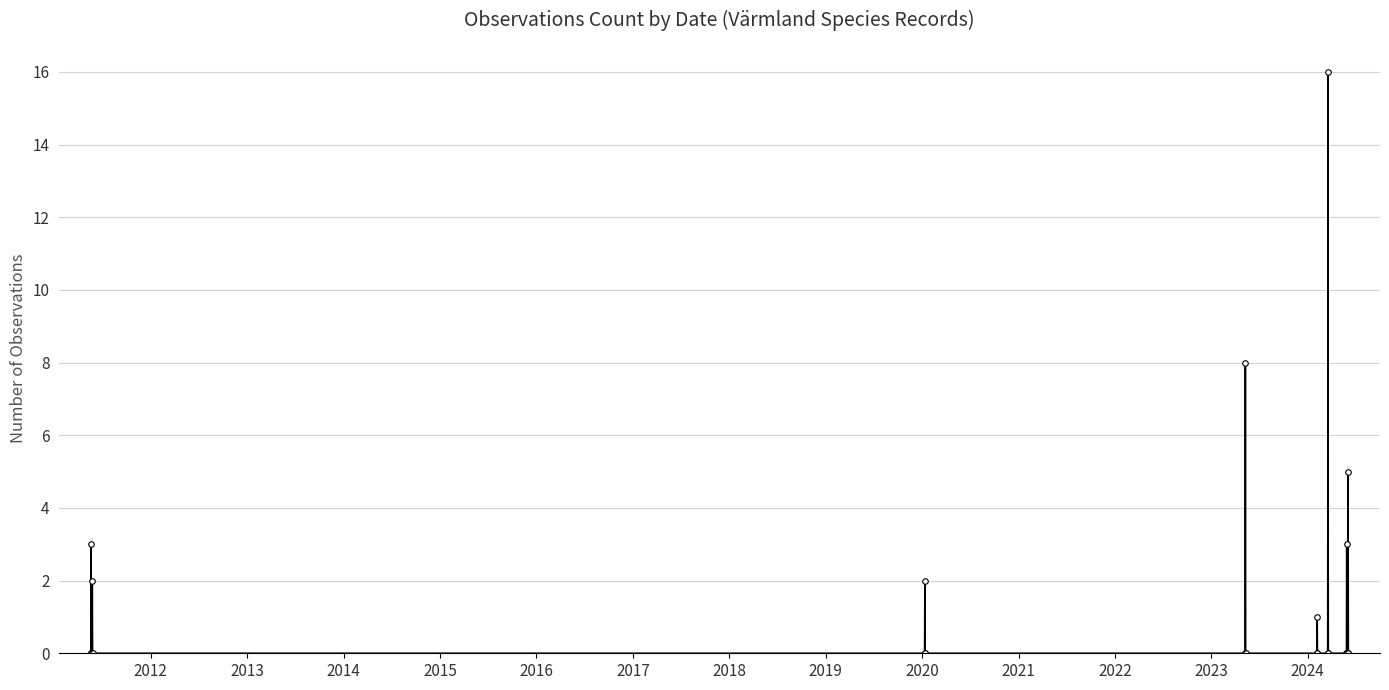

Reading right to left, what are all the values shown in this chart?

0	5	0	0	3	0	0	16	0	0	1	0	0	8	0	0	2	0	0	2	0	0	3	0